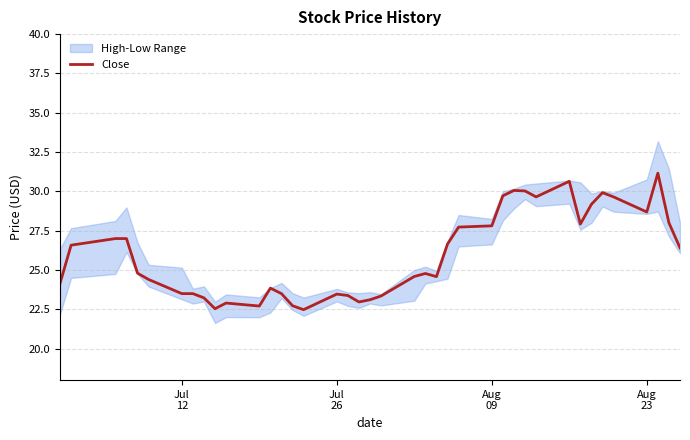

What is the minimum value for Close?

22.5